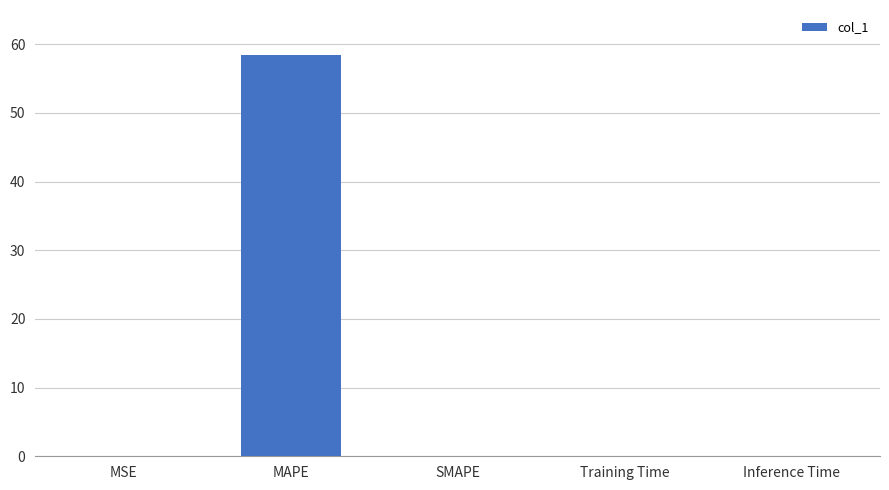

What is the maximum value shown in the chart?

58.5